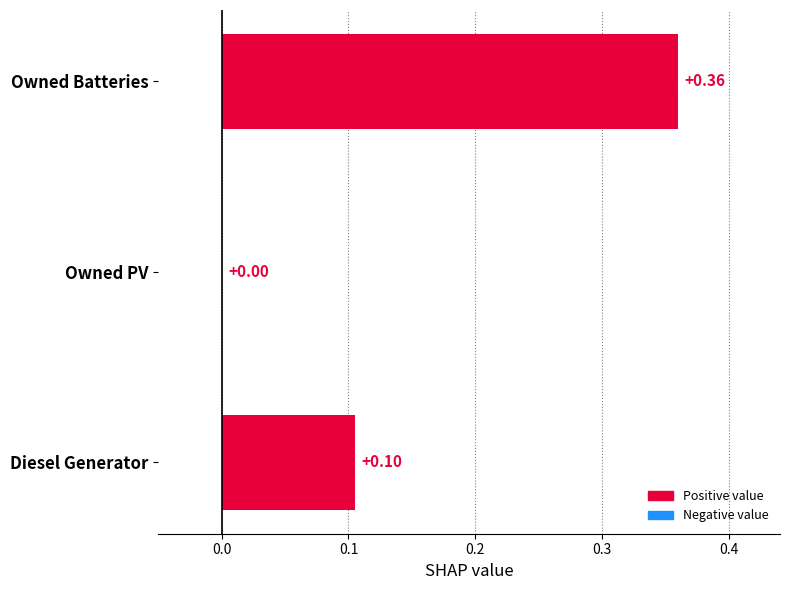

At which category does the chart reach its peak across all series?

Owned Batteries